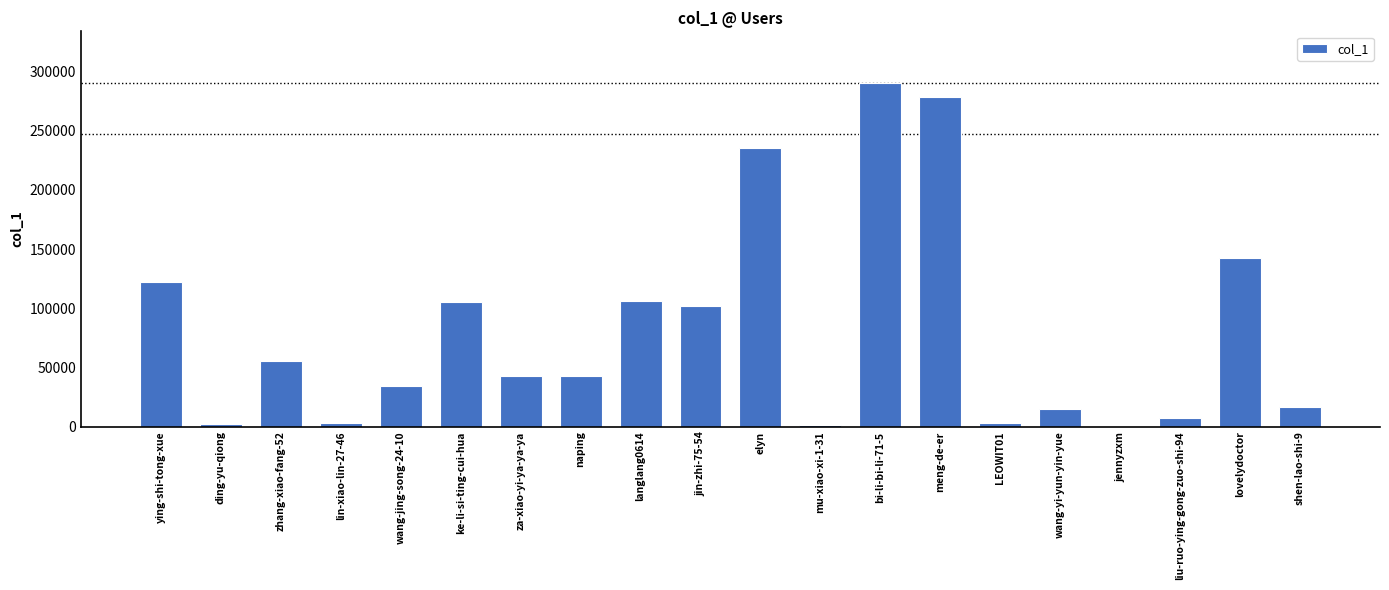

At which category does the chart reach its peak across all series?

bi-li-bi-li-71-5